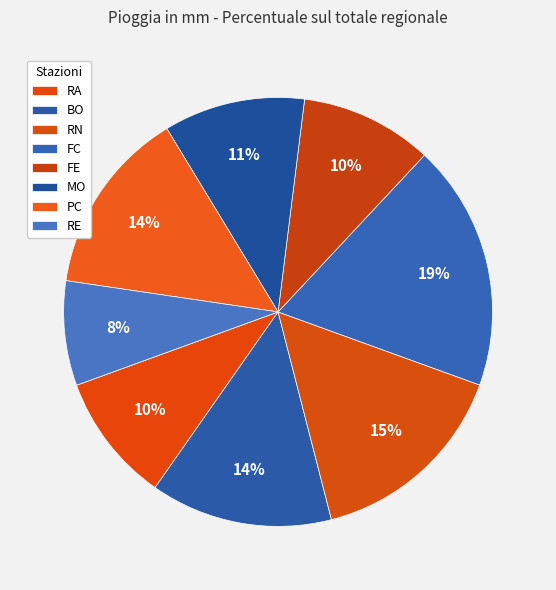

Combined, do RA and PC account for over 50%?

No